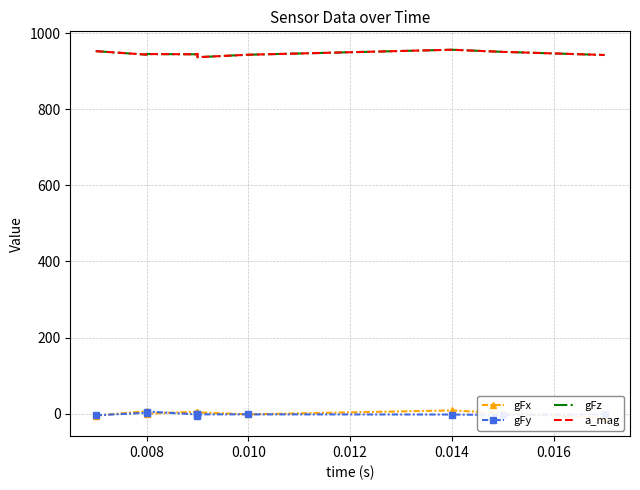

How many distinct data groups are displayed?

4